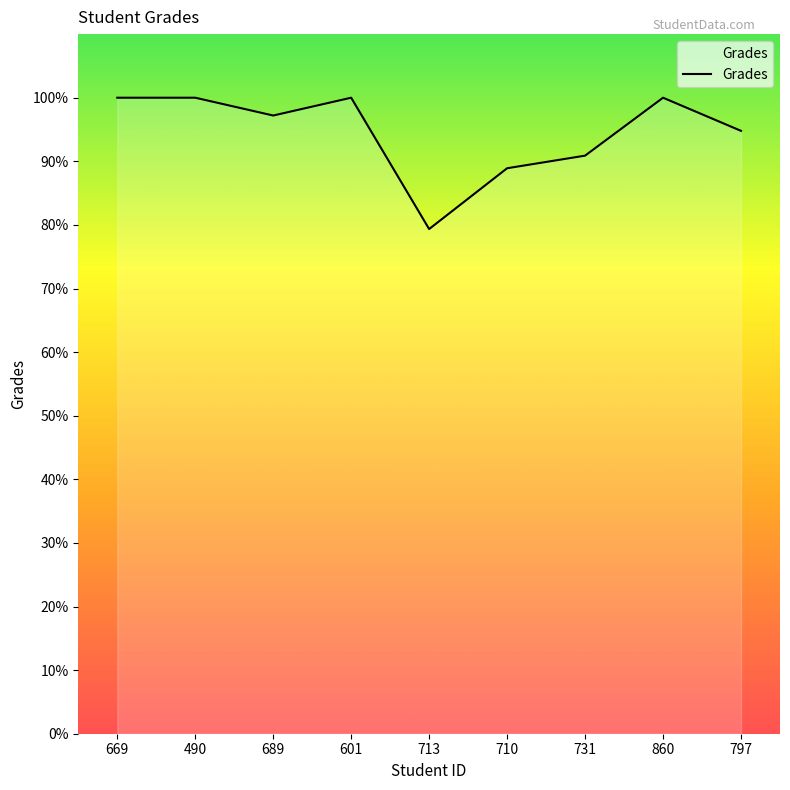

The value at 713 is 79.3. True or false?

True